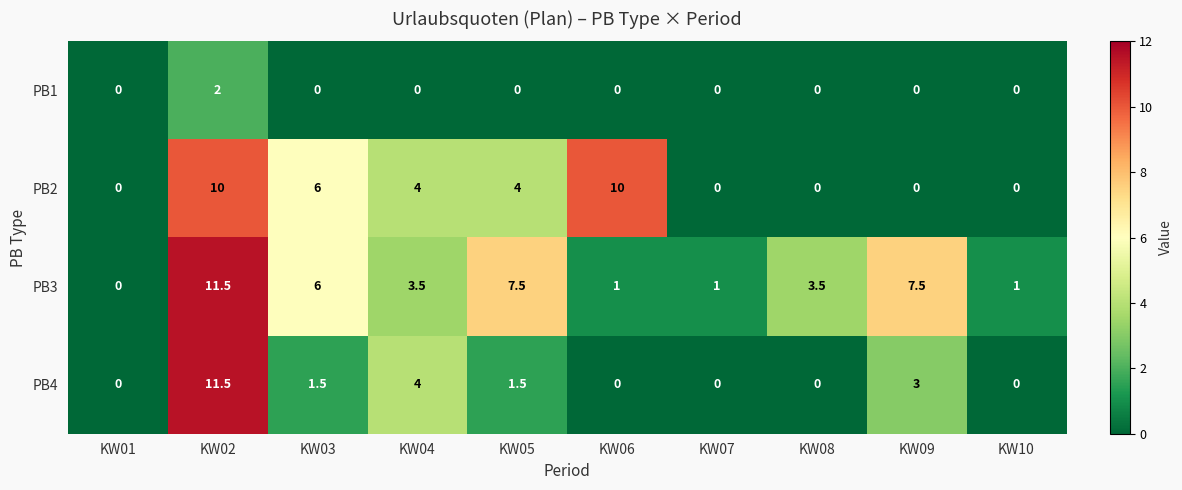

The value of PB2 at KW05 is 4.0. True or false?

True